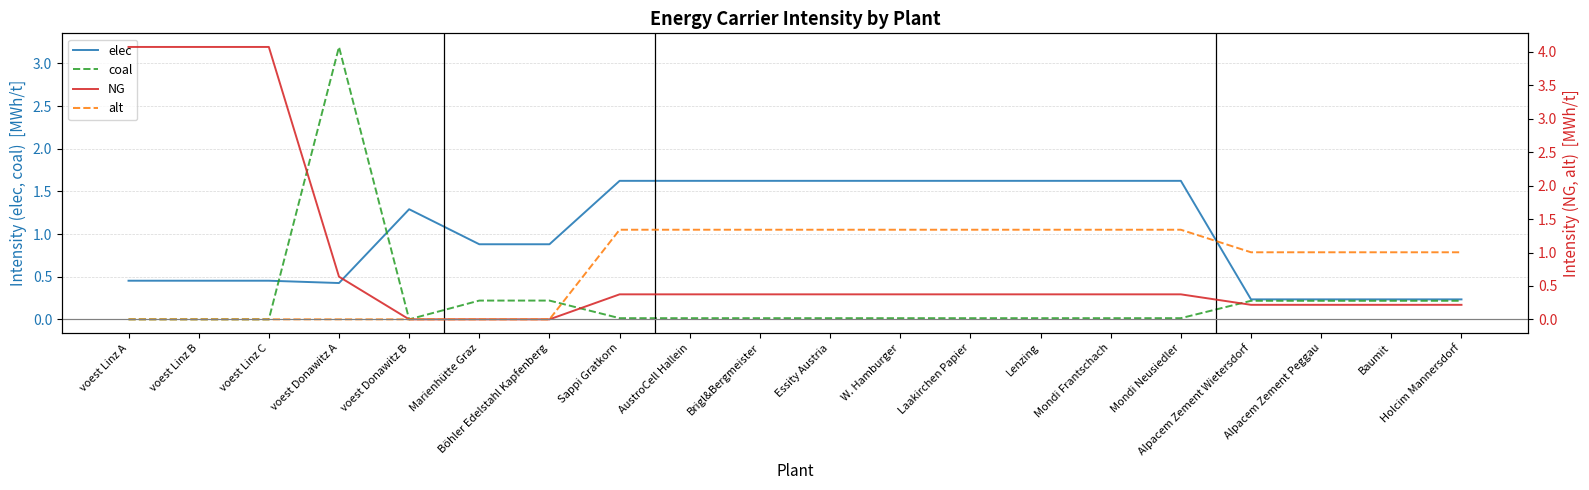

Rank the series by their maximum value, from highest to lowest.

NG, coal, elec, alt